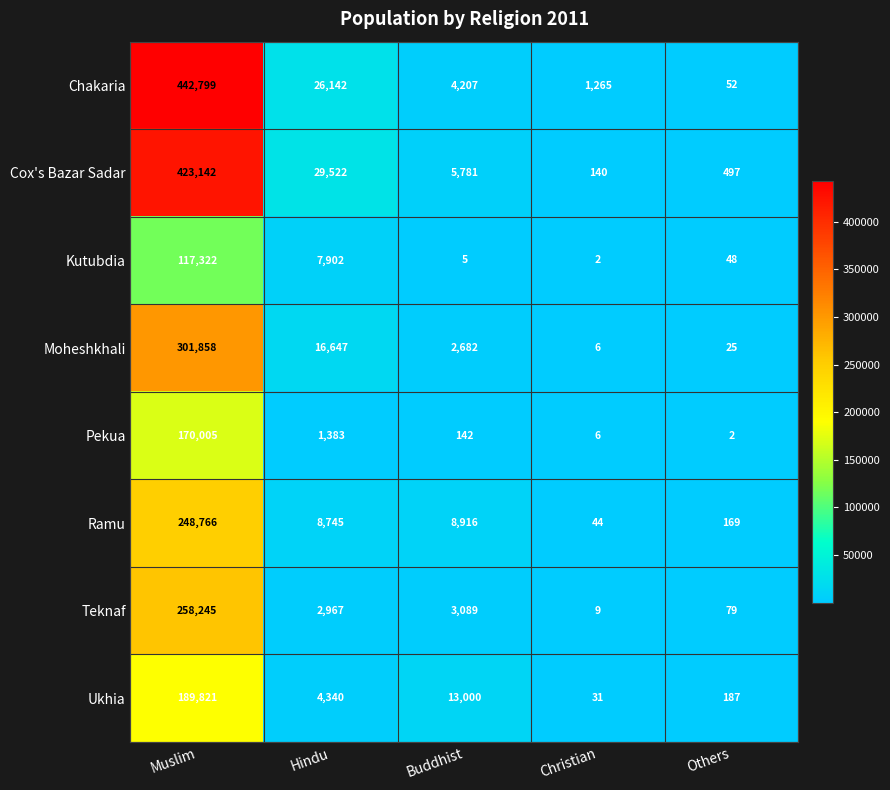

What is the difference between the second highest and second lowest values in the Cox's Bazar Sadar series?

29025